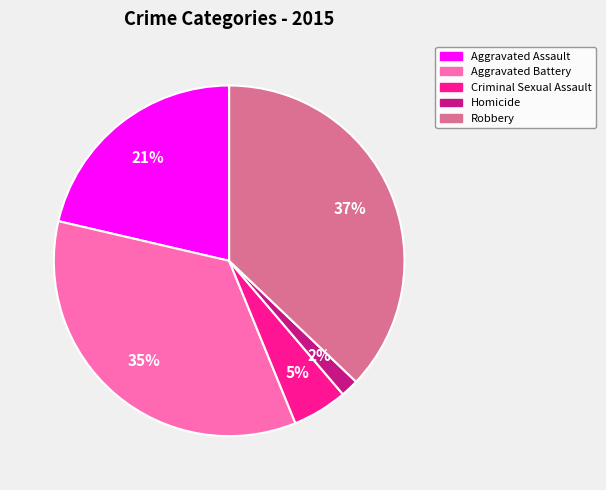

Does any single category account for the majority?

No